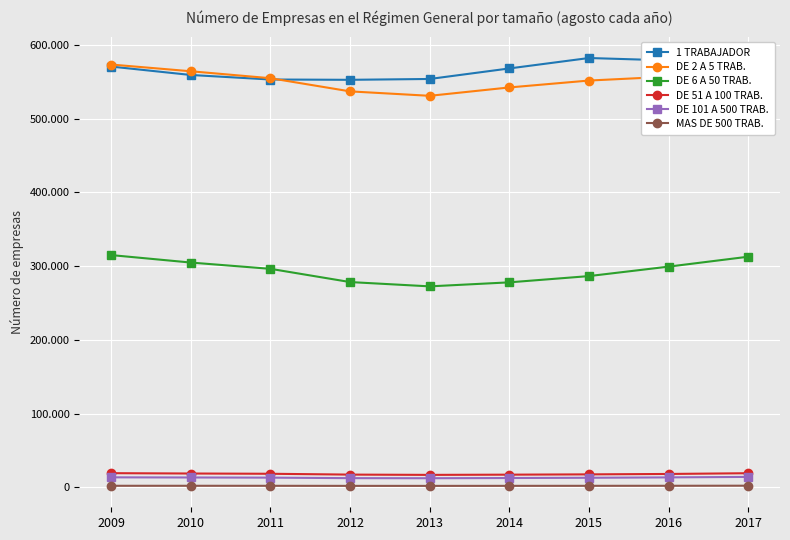

What are all the series names shown in the legend?

1 TRABAJADOR, DE 2 A 5 TRAB., DE 6 A 50 TRAB., DE 51 A 100 TRAB., DE 101 A 500 TRAB., MAS DE 500 TRAB.